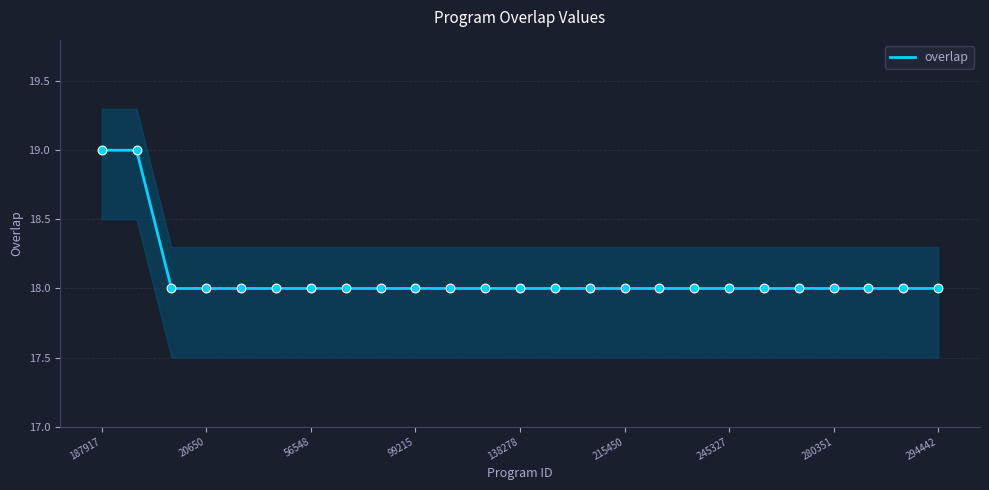

What is the lowest value of the overlap series?

18